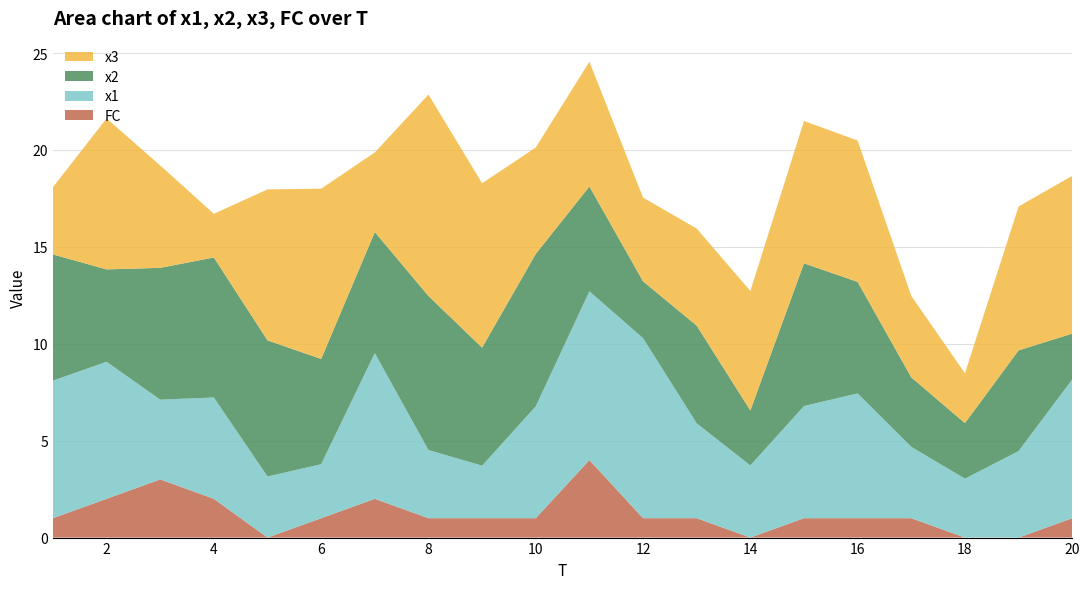

Reading left to right, list all the values displayed in this chart.

FC: 1.0	2.0	3.0	2.0	0.0	1.0	2.0	1.0	1.0	1.0	4.0	1.0	1.0	0.0	1.0	1.0	1.0	0.0	0.0	1.0
x1: 7.1	7.1	4.1	5.2	3.2	2.8	7.5	3.5	2.7	5.8	8.7	9.3	4.9	3.7	5.8	6.4	3.7	3.0	4.5	7.2
x2: 6.5	4.8	6.8	7.2	7.0	5.4	6.2	8.0	6.1	7.9	5.4	2.9	5.0	2.8	7.4	5.8	3.6	2.9	5.2	2.4
x3: 3.5	7.8	5.3	2.3	7.8	8.8	4.1	10.4	8.5	5.5	6.4	4.3	5.0	6.2	7.3	7.3	4.2	2.6	7.4	8.1